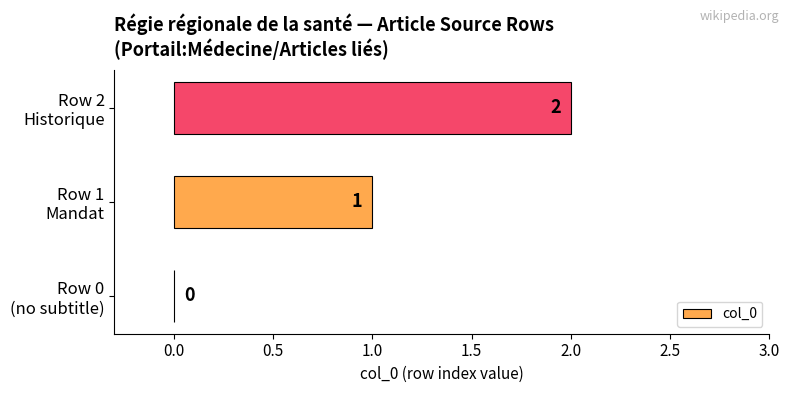

Which label corresponds to the largest value in the chart?

Row 2
Historique